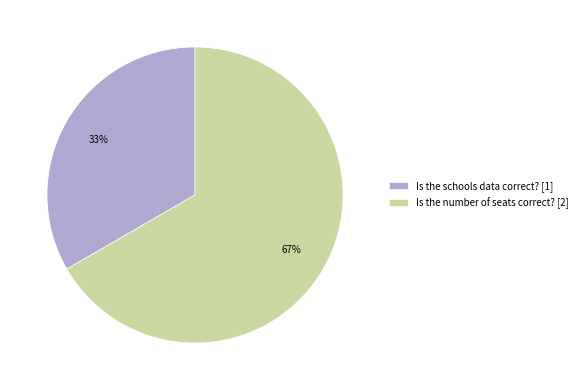

Count the number of slices in the pie.

2